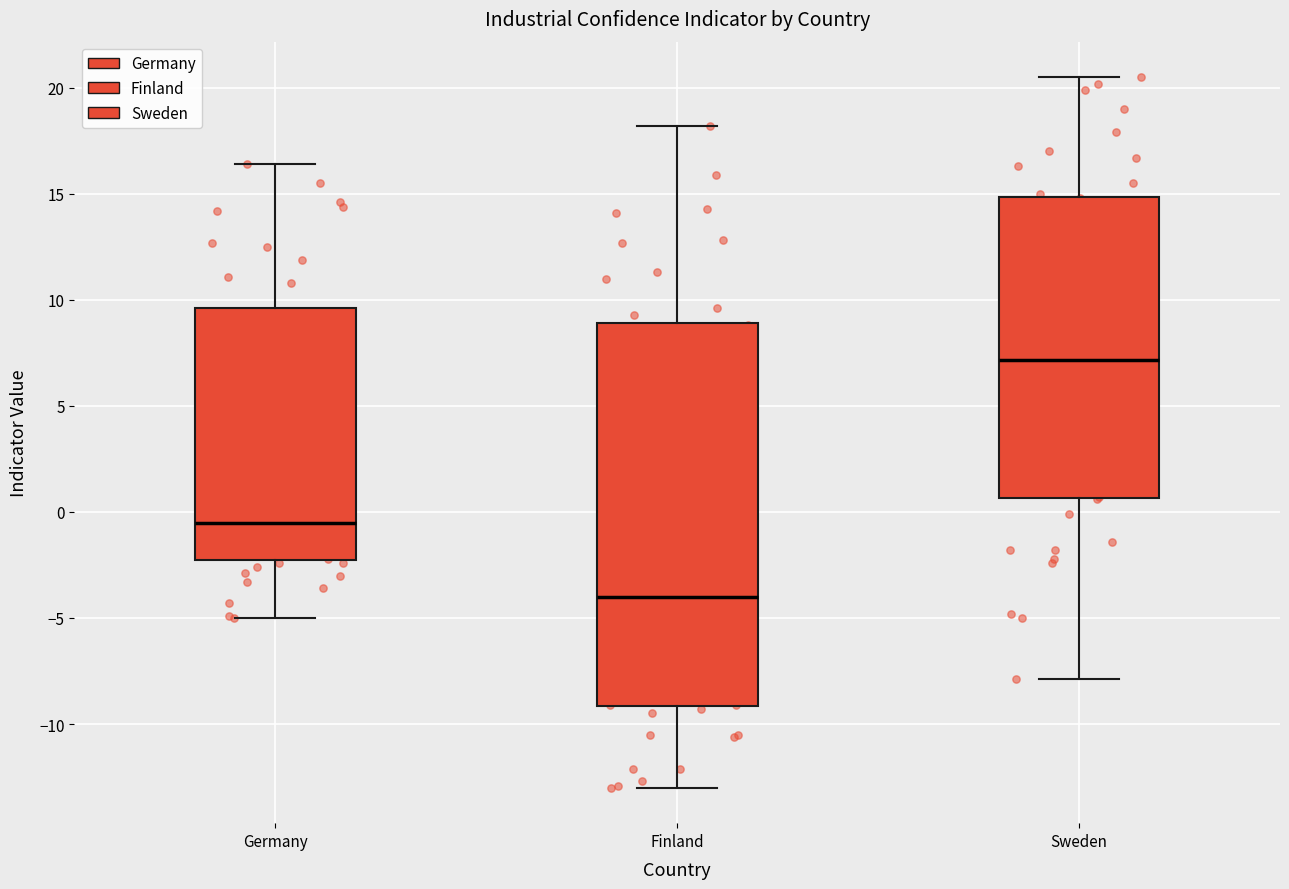

Reading left to right, transcribe this box plot: for each box, give where its median line is, the range the box spans, and where its two whiskers end, as read against the y-axis. The values are not printed on the chart, so give them approximately, as read against the axis.

Germany: median -0.5, box -2.0 to 9.5, whiskers -5.0 to 16.5
Finland: median -4.0, box -9.0 to 9.0, whiskers -13.0 to 18.0
Sweden: median 7.0, box 0.5 to 15.0, whiskers -8.0 to 20.5